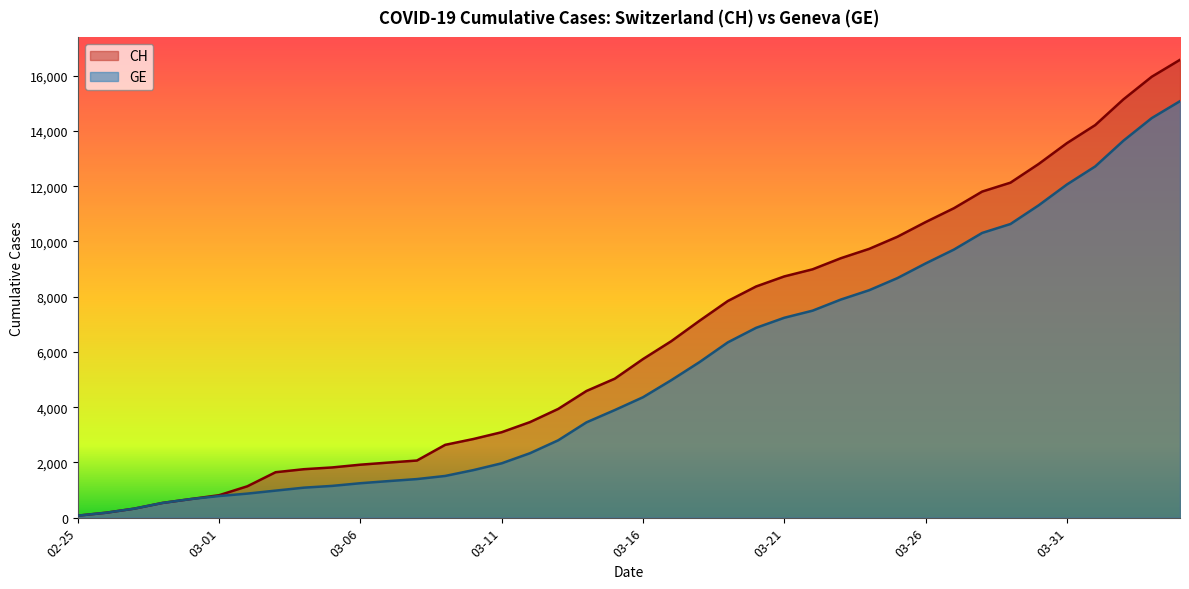

True or false: GE and CH cross at least once.

False